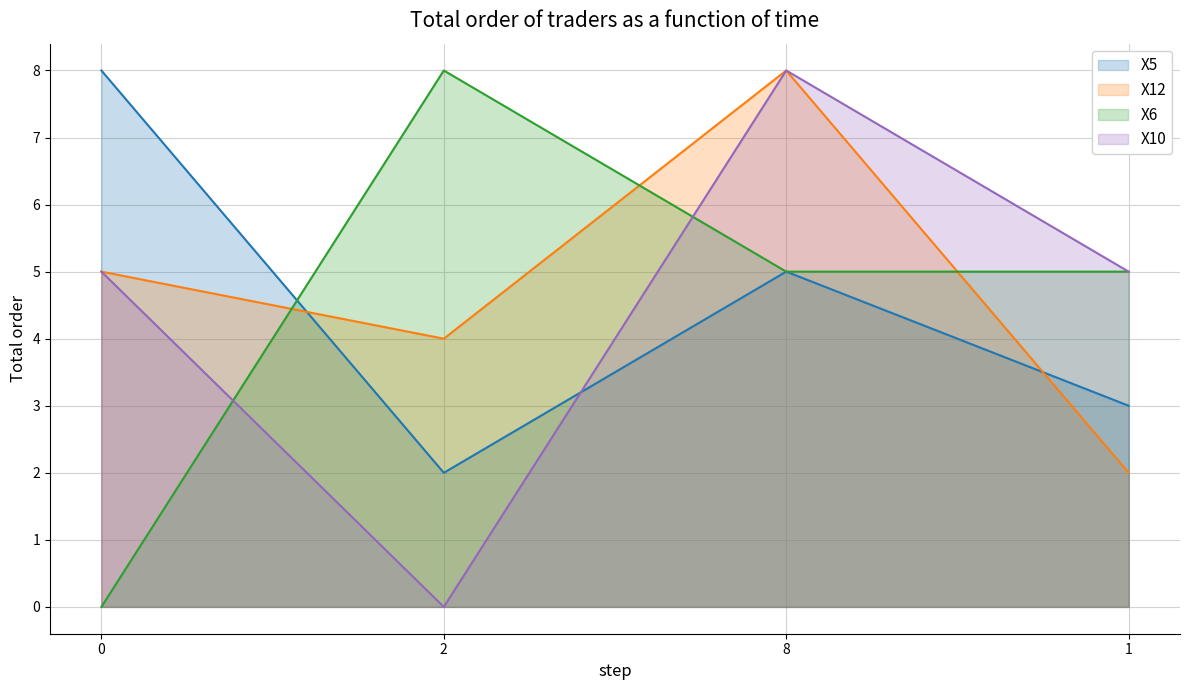

Where is the first local minimum for X12?

2